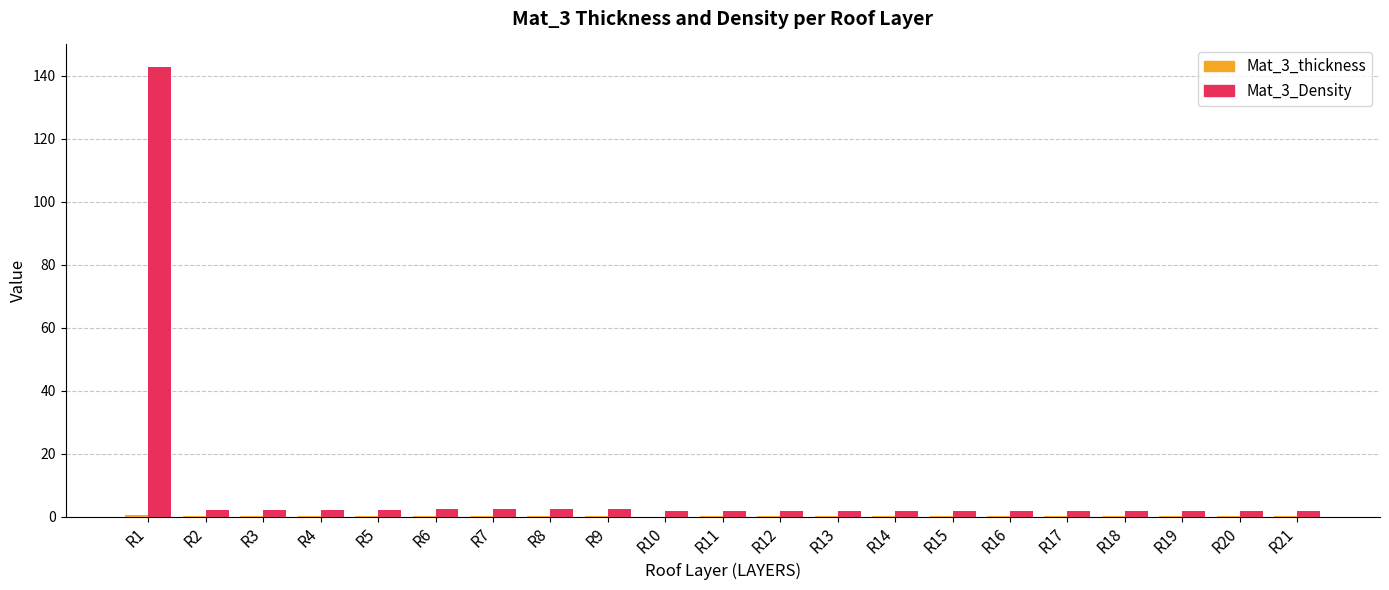

What is the sum of all Mat_3_Density values?

182.5